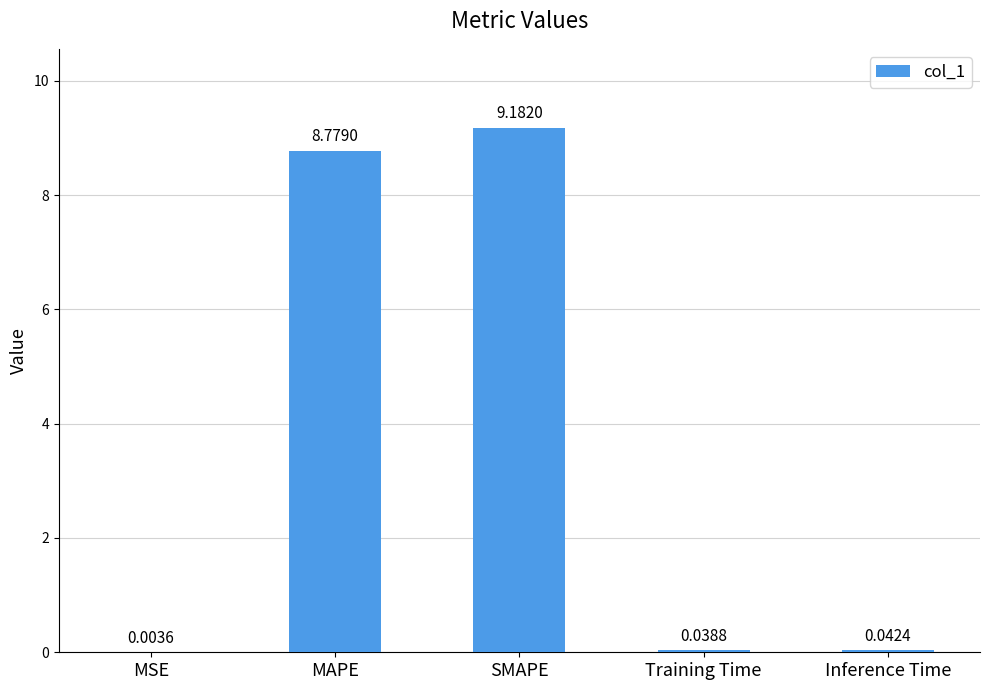

What is the sum of all values?

18.0